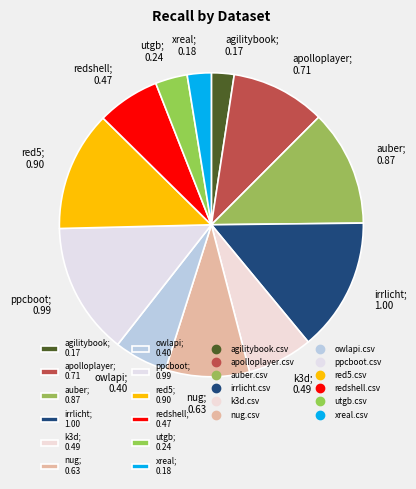

The nug; 0.63 slice represents 1% of the pie. True or false?

False